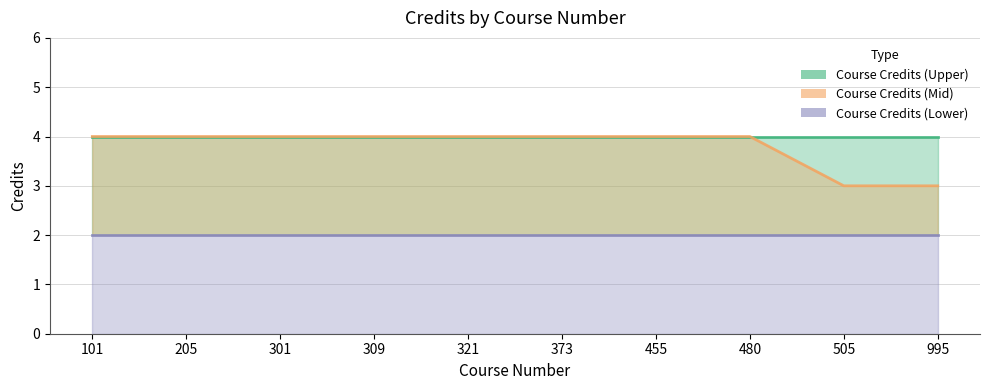

What are all the series names shown in the legend?

Course Credits (Upper), Course Credits (Mid), Course Credits (Lower)